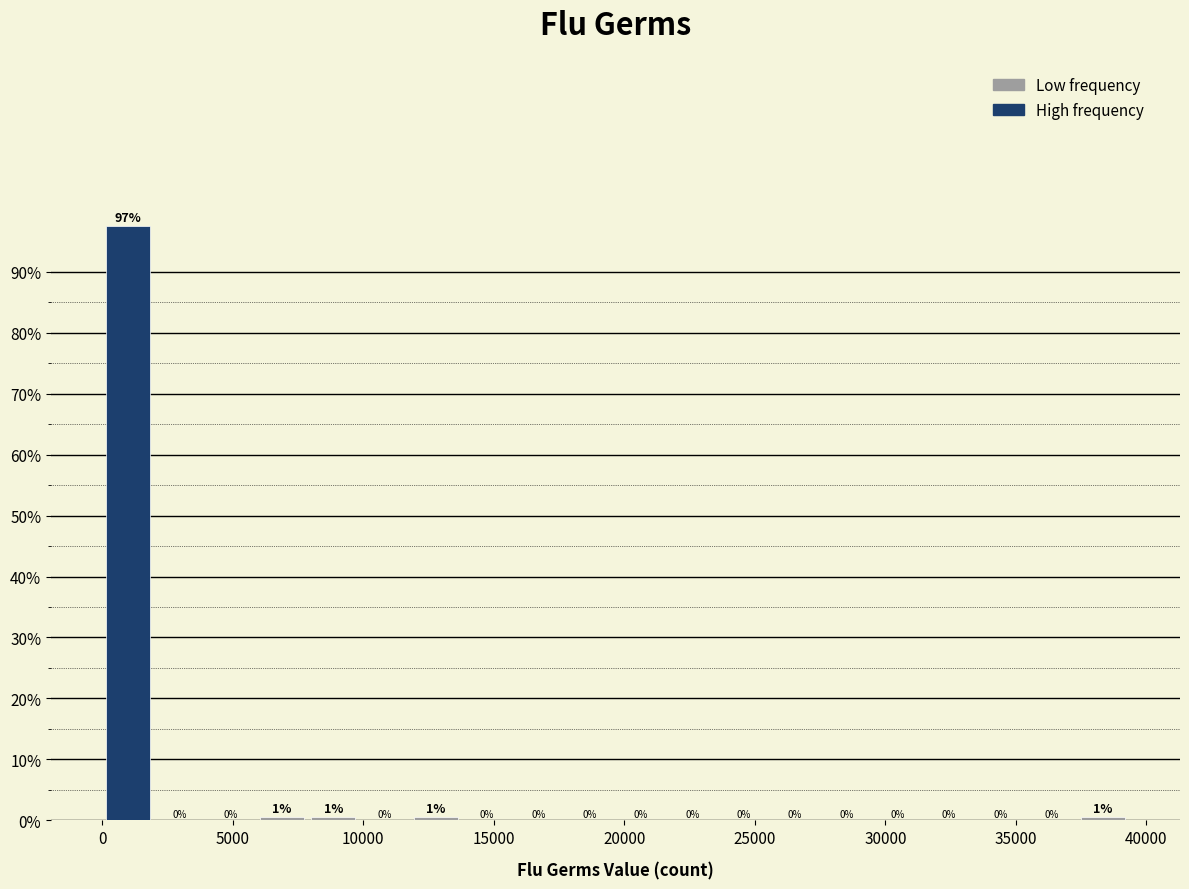

Around what value on the x-axis is the tallest bar? Give the approximate position of its centre, as read against the axis.

1000